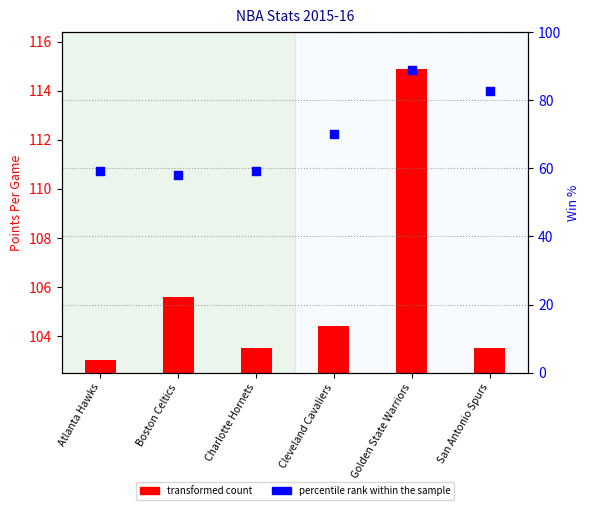

What is the ratio of the value at Cleveland Cavaliers to the value at Golden State Warriors?

0.8